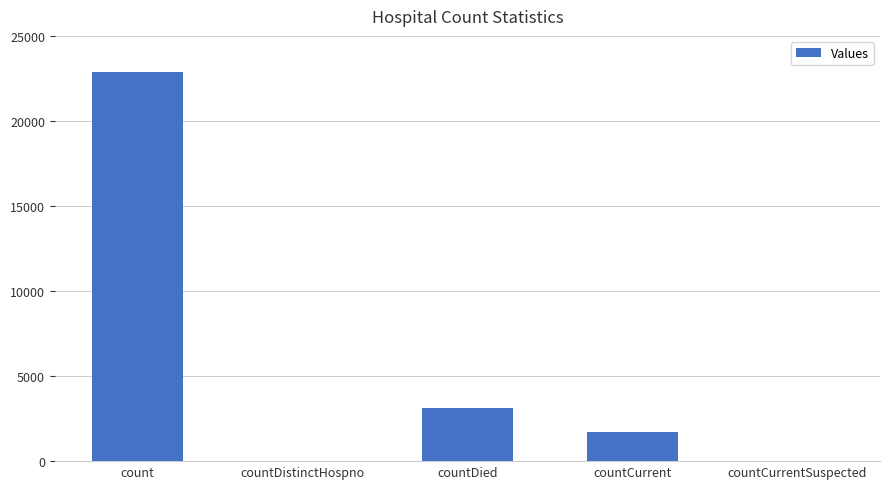

Which category has the highest value across all series?

count